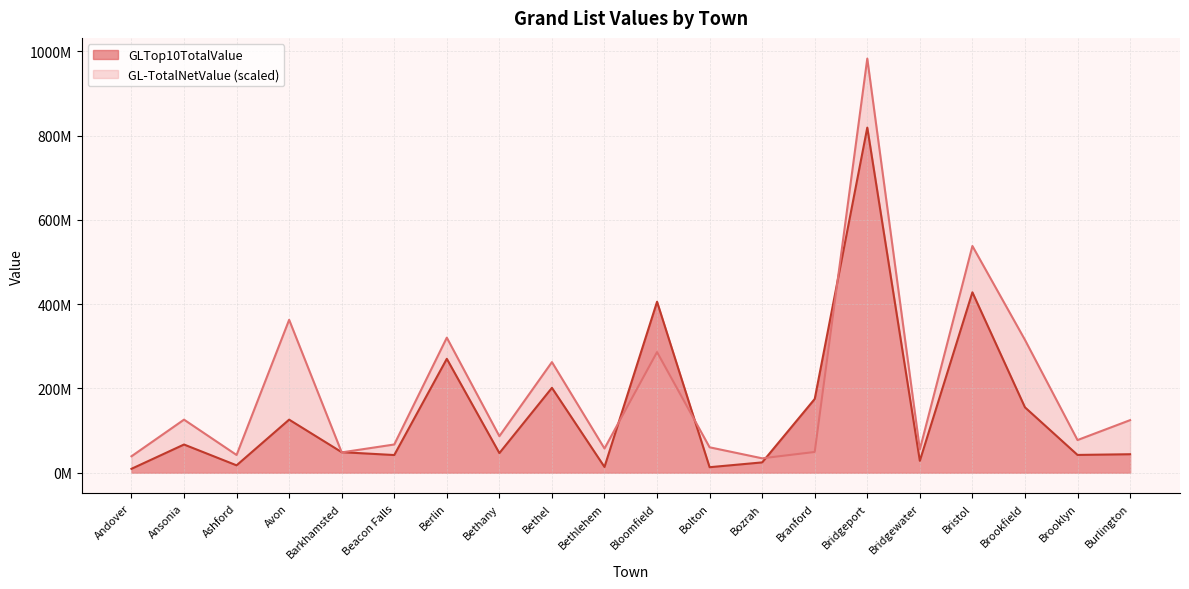

Which category has the lowest value in the GL-TotalNetValue series?

Bozrah